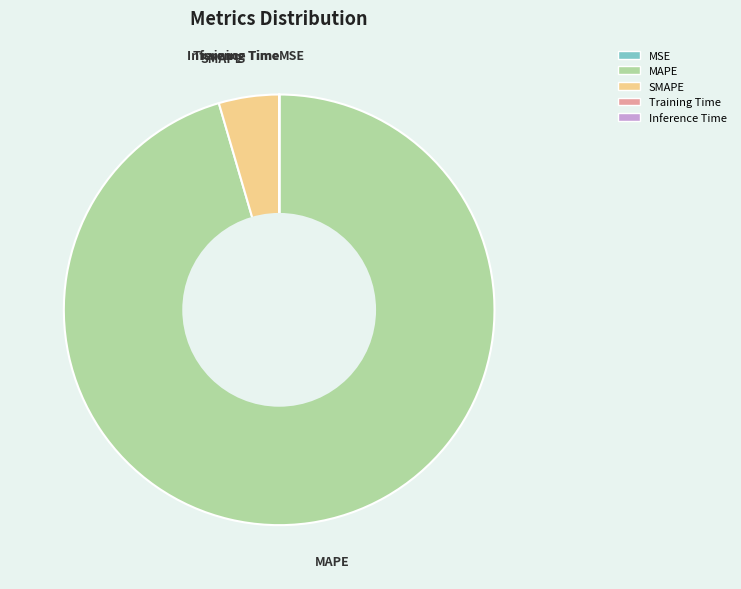

What is the largest slice in the pie chart?

MAPE